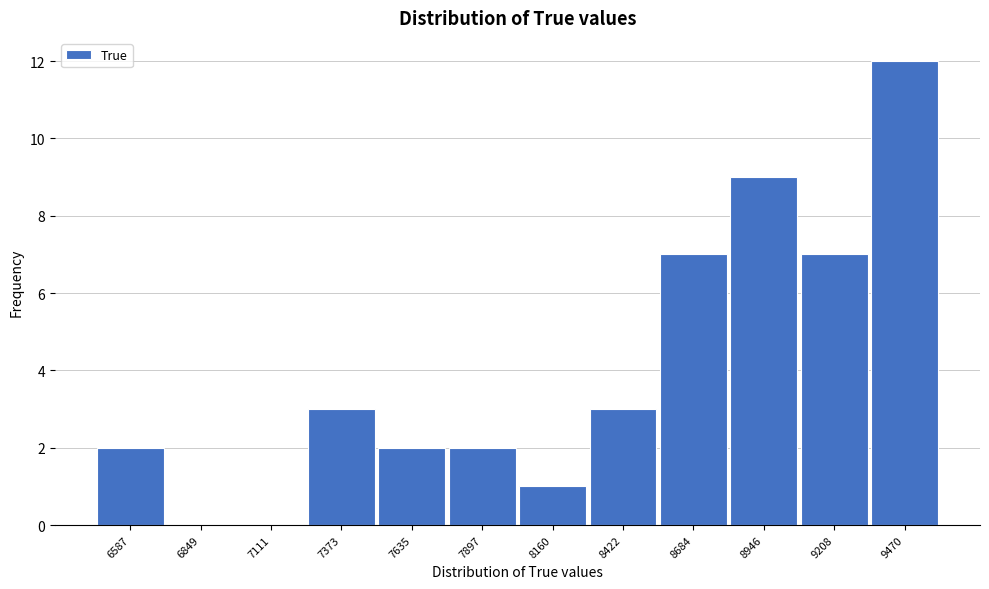

Reading right to left, list all the values displayed in this chart.

9470=12	9208=7	8946=9	8684=7	8422=3	8160=1	7897=2	7635=2	7373=3	7111=0	6849=0	6587=2